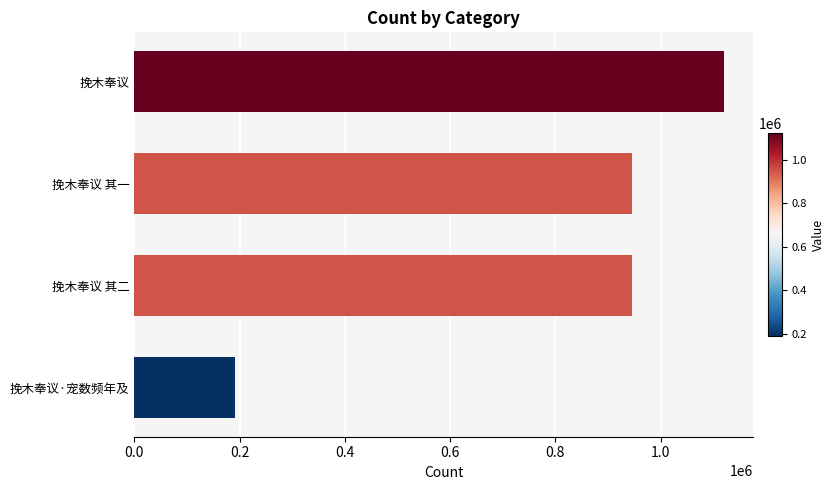

Is it true that the value at 挽木奉议 is 1747705?

False